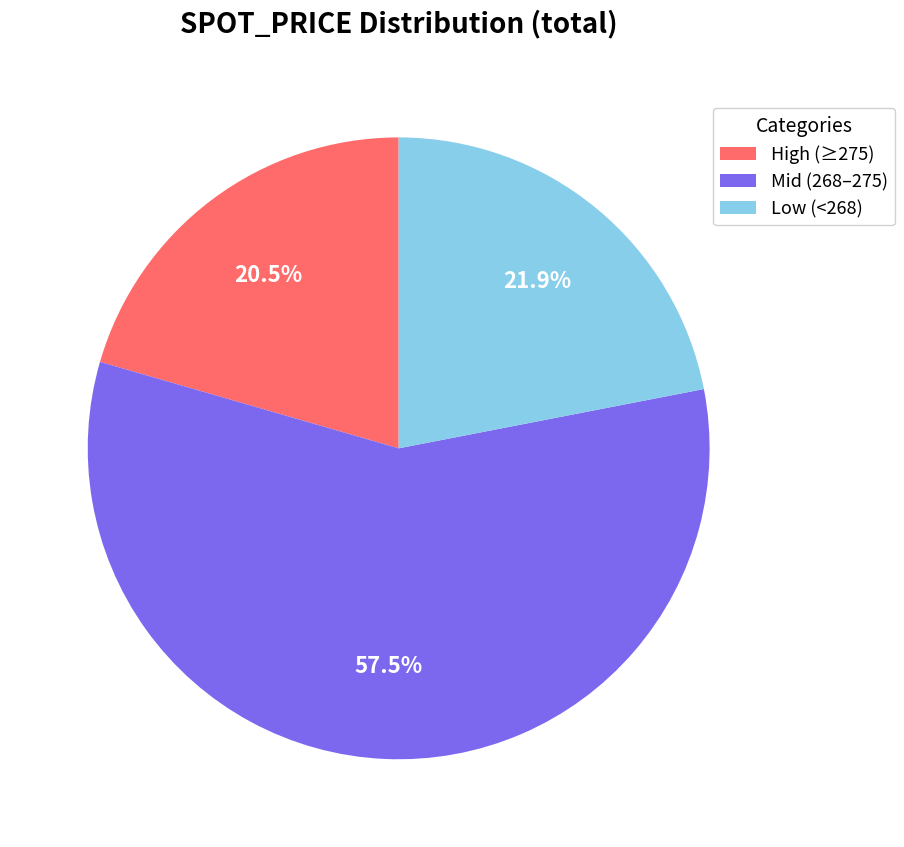

Rank the categories by value from lowest to highest.

High (≥275), Low (<268), Mid (268–275)